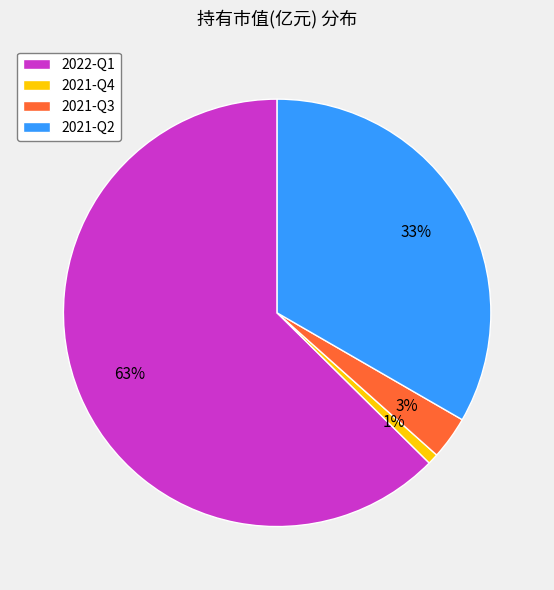

To the nearest percent, what is the combined percentage of 2021-Q3 and 2021-Q4?

4%